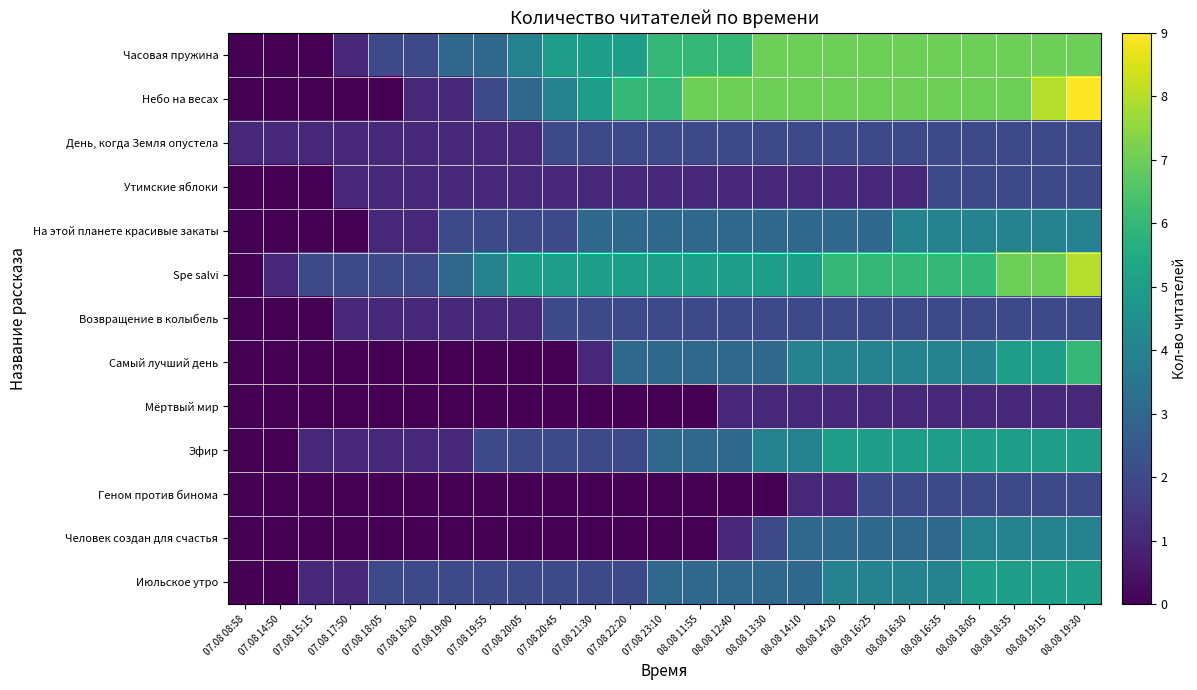

Between 07.08 17:50 and 07.08 22:20, which is larger?

07.08 22:20